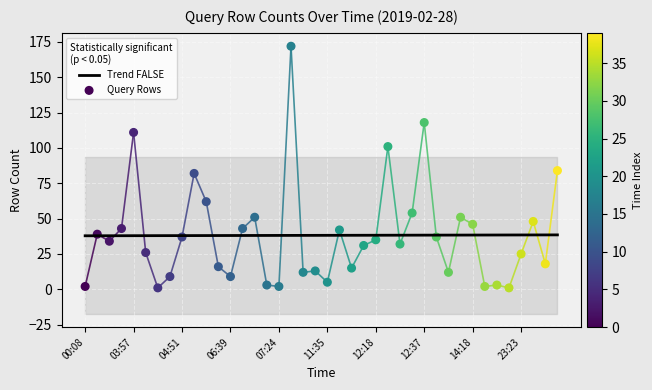

Is the value of Query Rows at 11 greater than the value of Trend (p≥0.05) at 17?

No